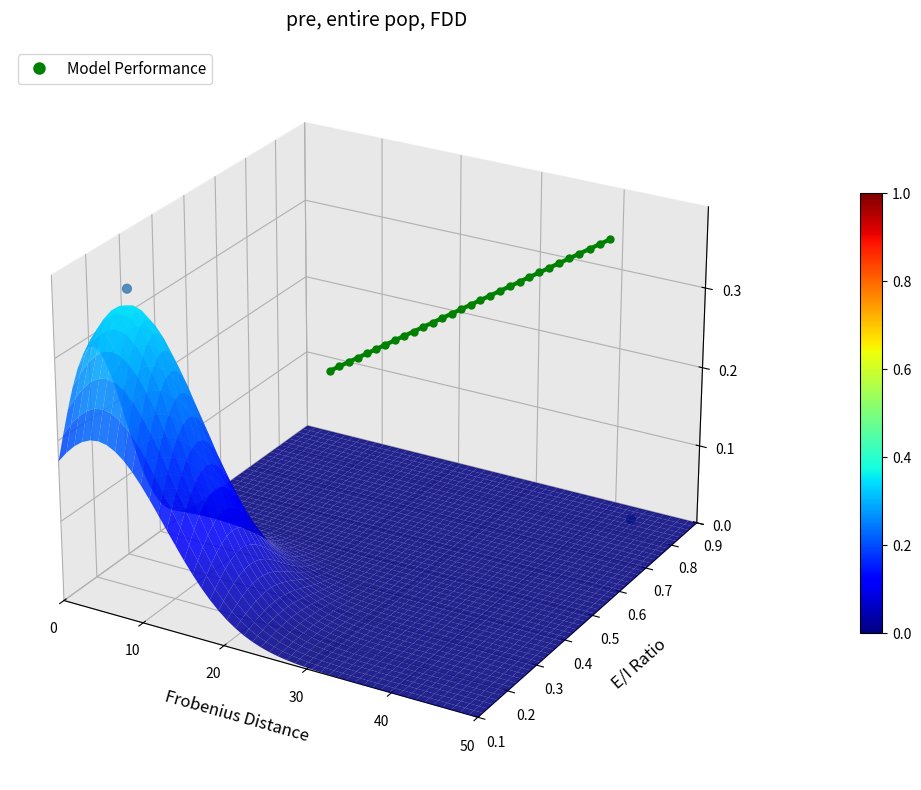

At which category does the chart reach its peak across all series?

10